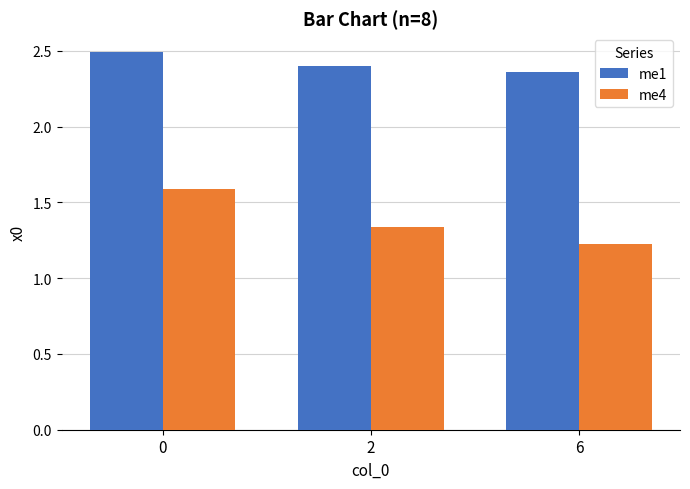

True or false: me1 has a value of 2.4 at 2.

True